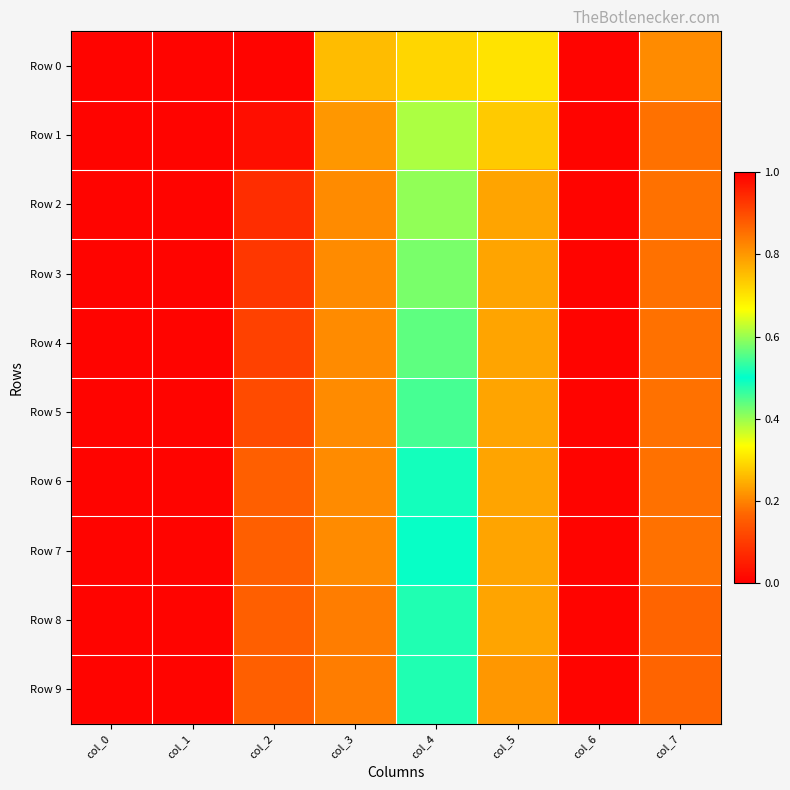

Count the number of categories in the chart.

8